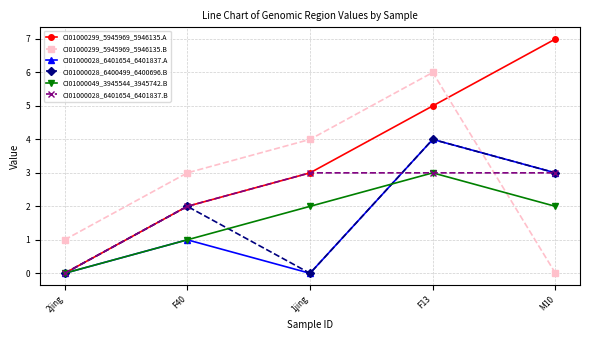

What is the label of the 5th point from the left?

M10